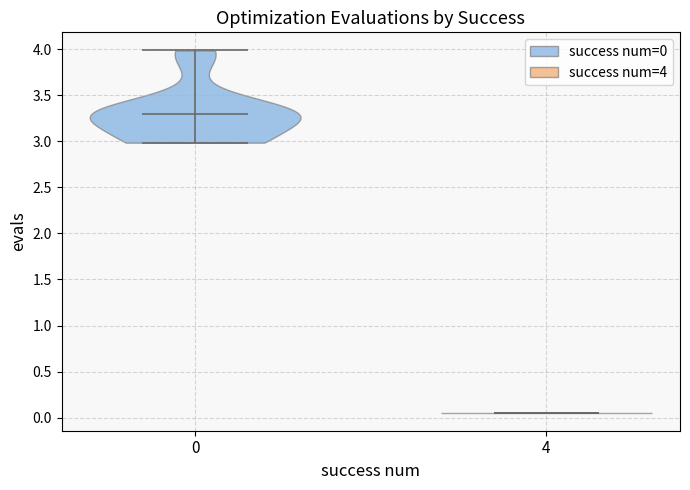

Reading left to right, read every violin against the y-axis: where its median line is, and the lowest and highest points it reaches. The values are not printed on the chart, so give them approximately, as read against the axis.

0: median line 3.30, lowest point 3.00, highest point 4.00
4: median line 0.05, lowest point 0.05, highest point 0.05